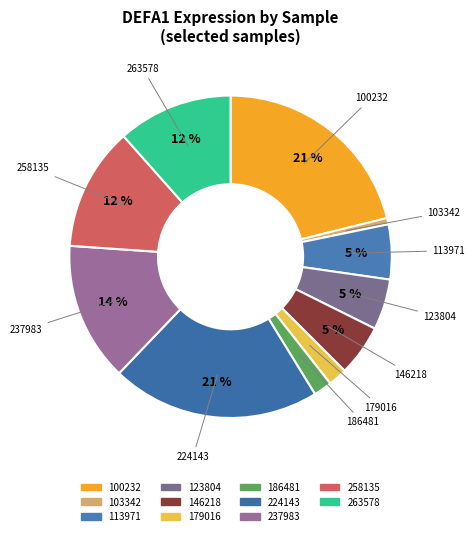

The 224143 slice represents 34% of the pie. True or false?

False